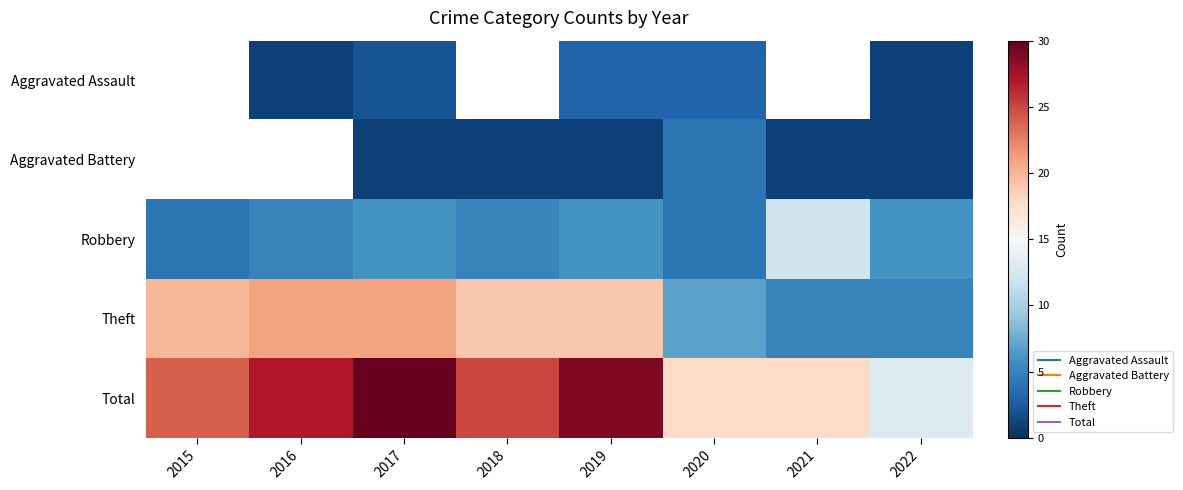

Which series has the widest spread of values?

Total